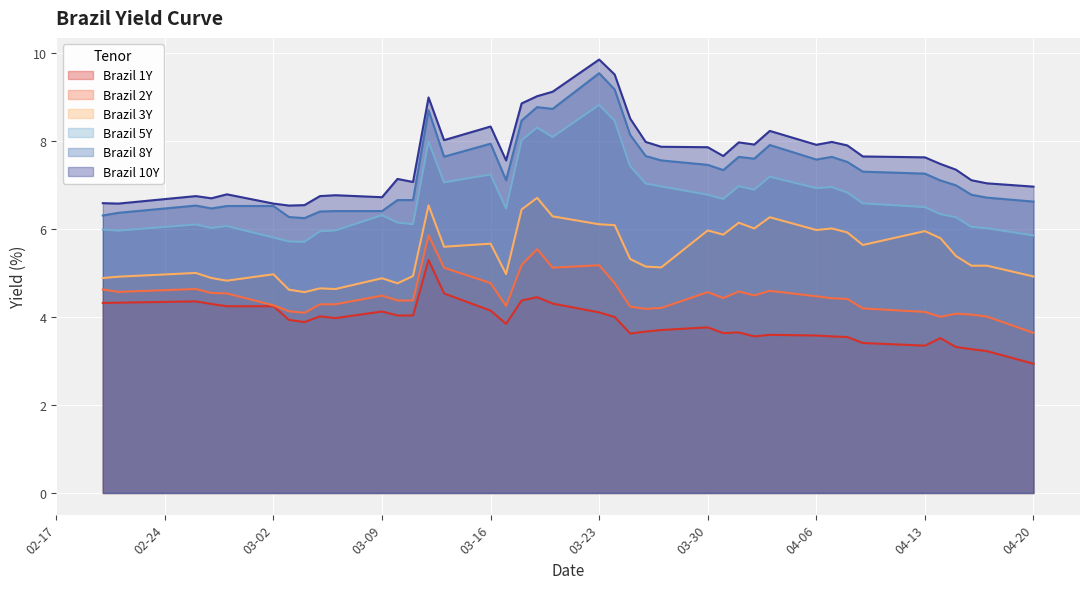

Which category has the lowest value in the Brazil 1Y series?

04-20